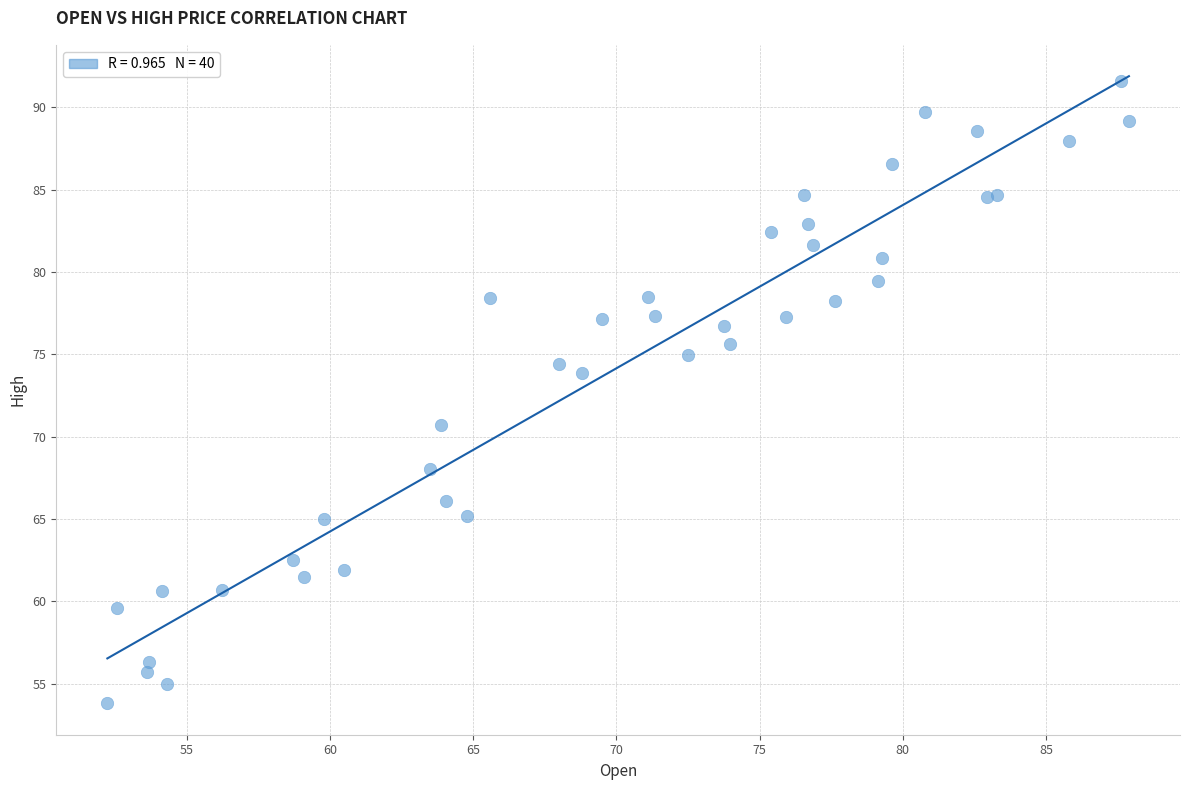

What Y value in the scatter plot is closest to 72?

70.7